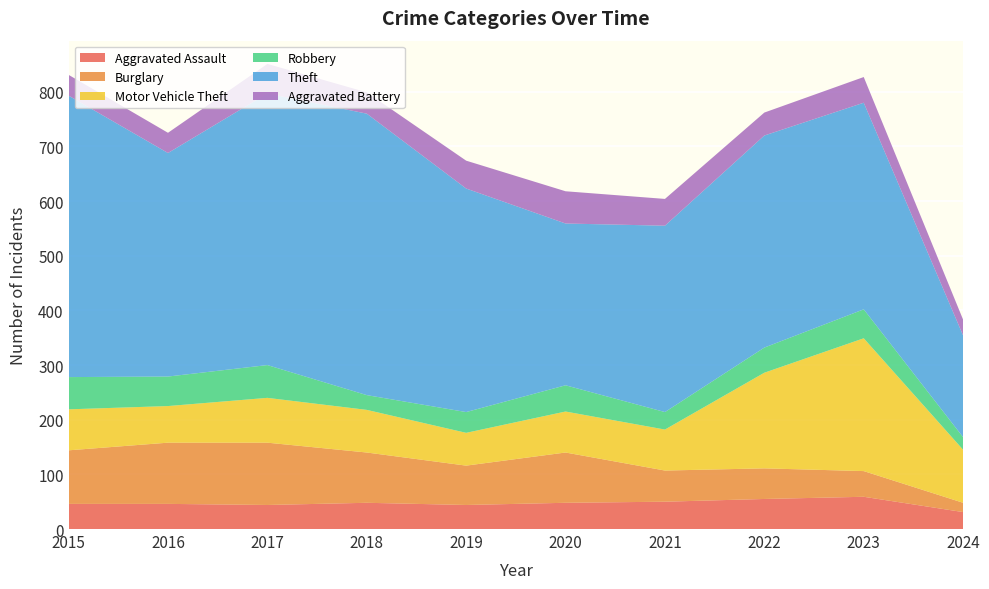

Reading right to left, what are all the values shown in this chart?

Aggravated Assault: 31	59	55	50	48	44	48	44	46	46
Burglary: 17	47	56	57	92	72	92	114	112	98
Motor Vehicle Theft: 97	243	175	75	75	60	78	82	67	75
Robbery: 23	53	46	32	48	38	27	60	54	59
Theft: 186	378	388	341	296	409	515	497	409	515
Aggravated Battery: 29	47	42	49	59	51	39	54	37	38